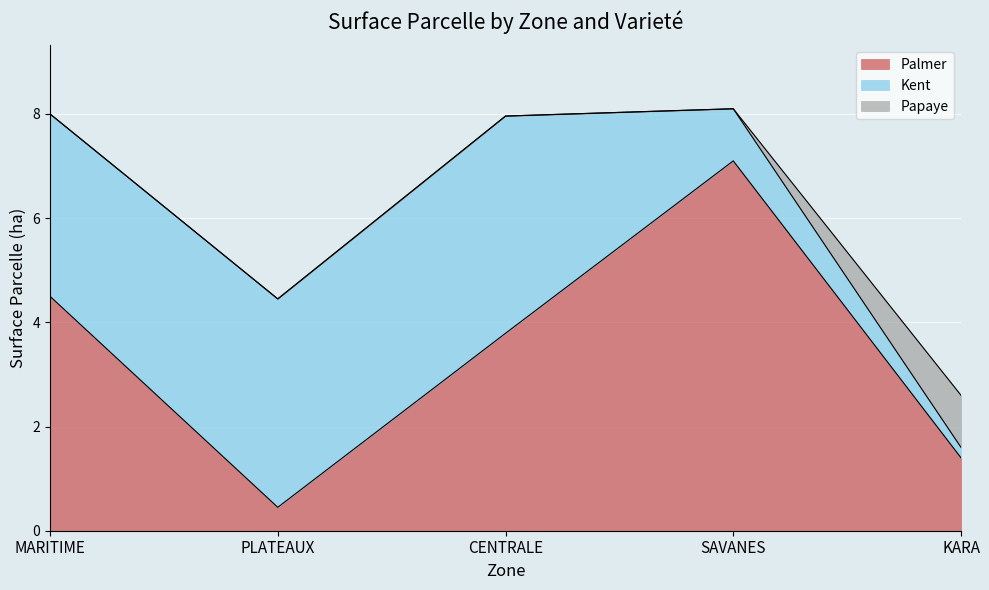

What are all the series names shown in the legend?

Palmer, Kent, Papaye